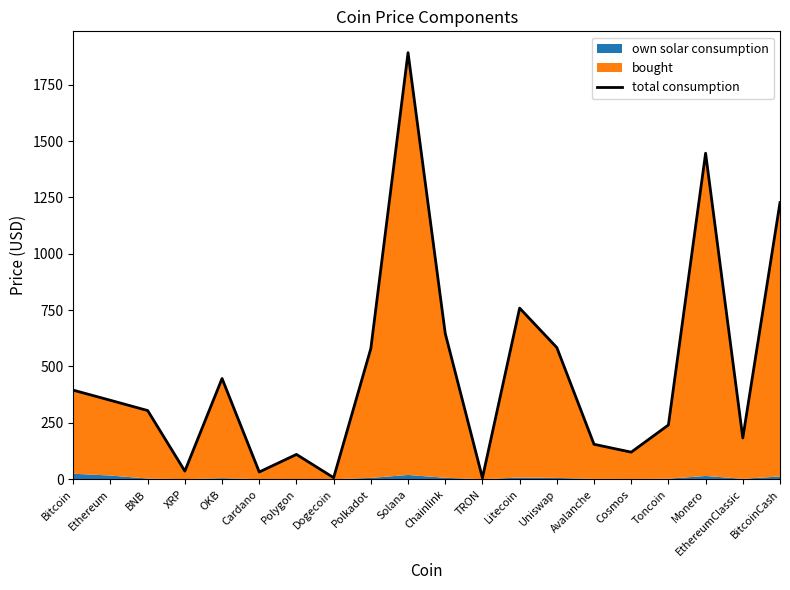

Rank the categories by value from lowest to highest.

TRON, Dogecoin, Cardano, XRP, Polygon, Cosmos, Avalanche, EthereumClassic, Toncoin, BNB, Ethereum, Bitcoin, OKB, Polkadot, Uniswap, Chainlink, Litecoin, BitcoinCash, Monero, Solana